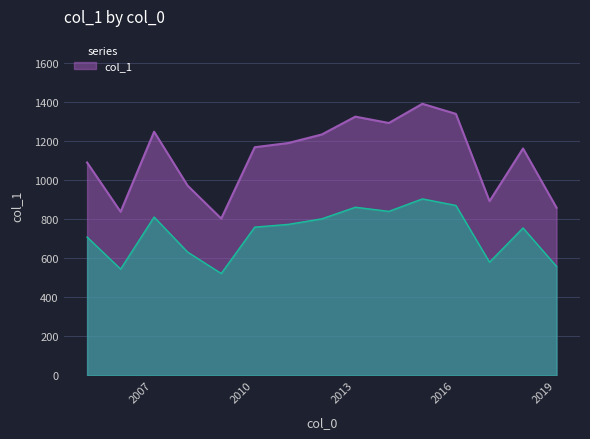

What is the label of the 8th point from the left?

2012-01-15